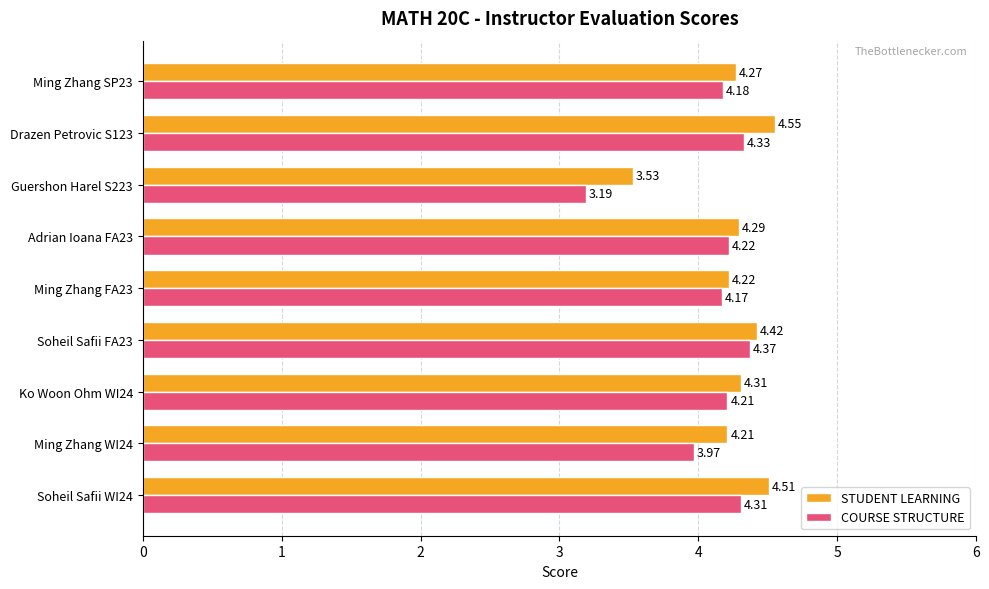

Rank the series by their maximum value, from highest to lowest.

STUDENT LEARNING, COURSE STRUCTURE